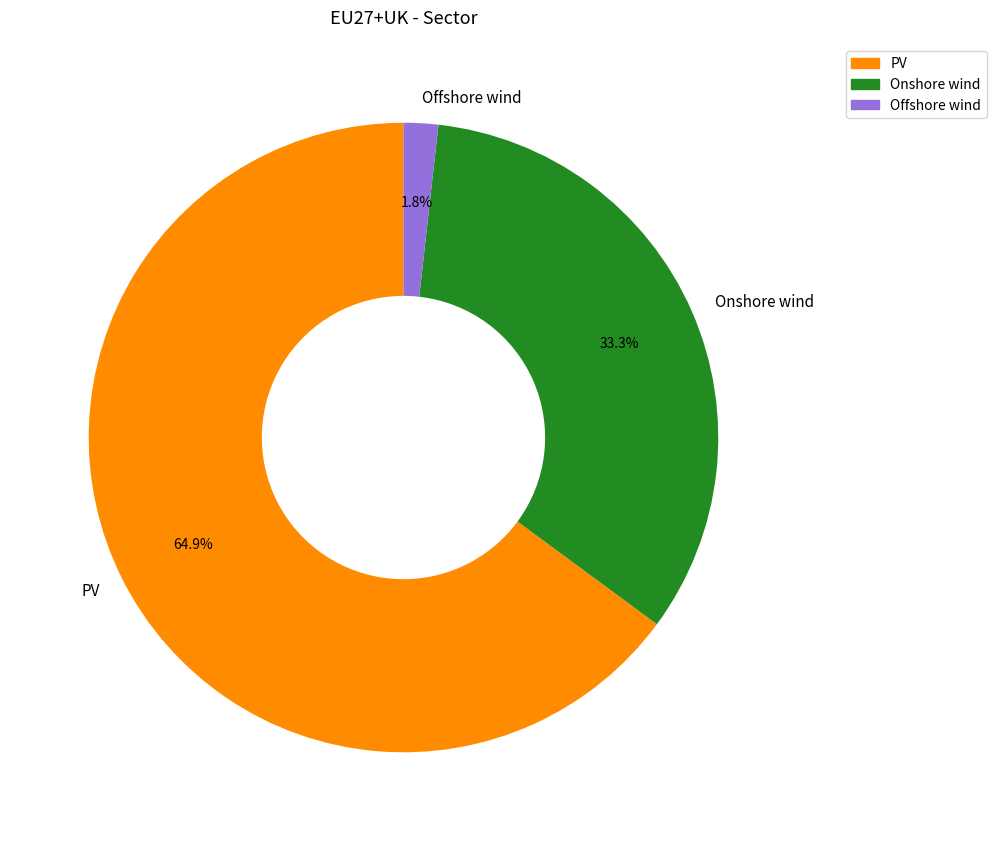

Which slice is the largest?

PV